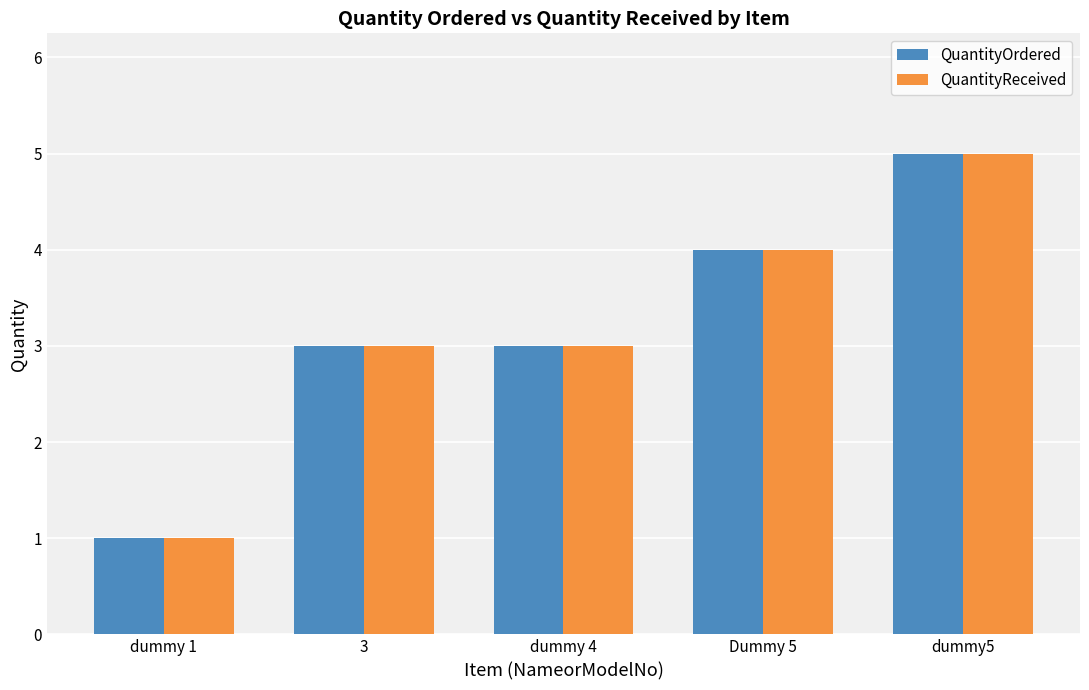

At how many categories does at least one series exceed 2?

4